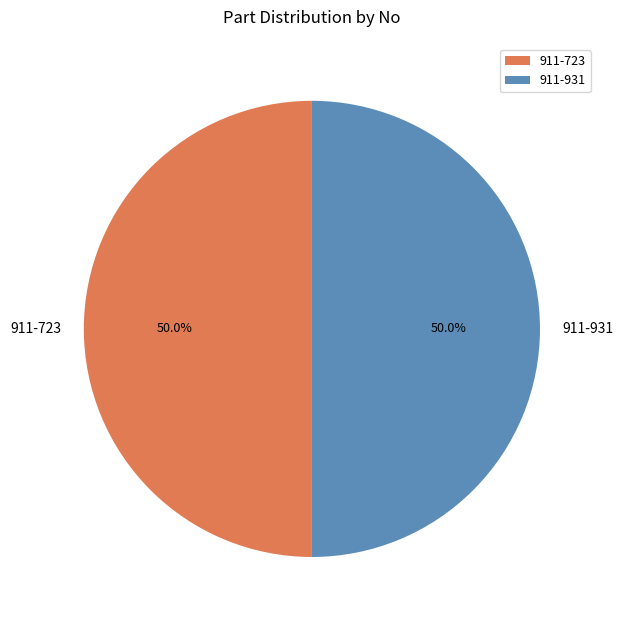

What is the ratio of the value at 911-931 to the value at 911-723?

1.0